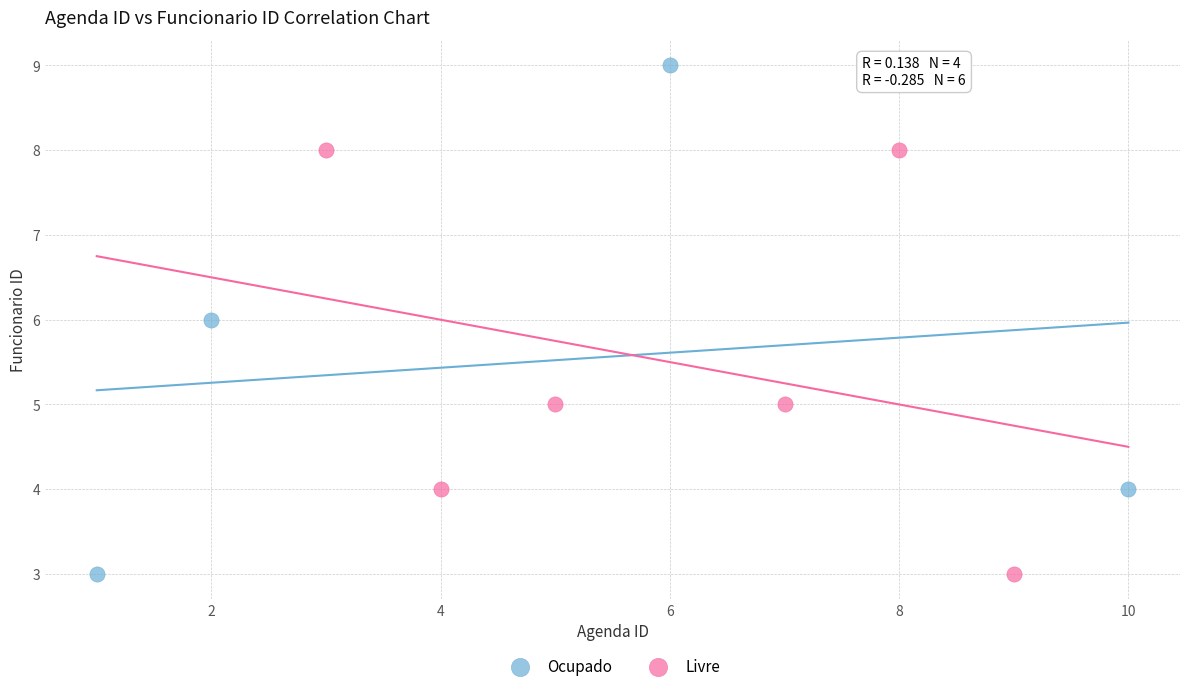

Which series has the widest spread of Y values?

Ocupado